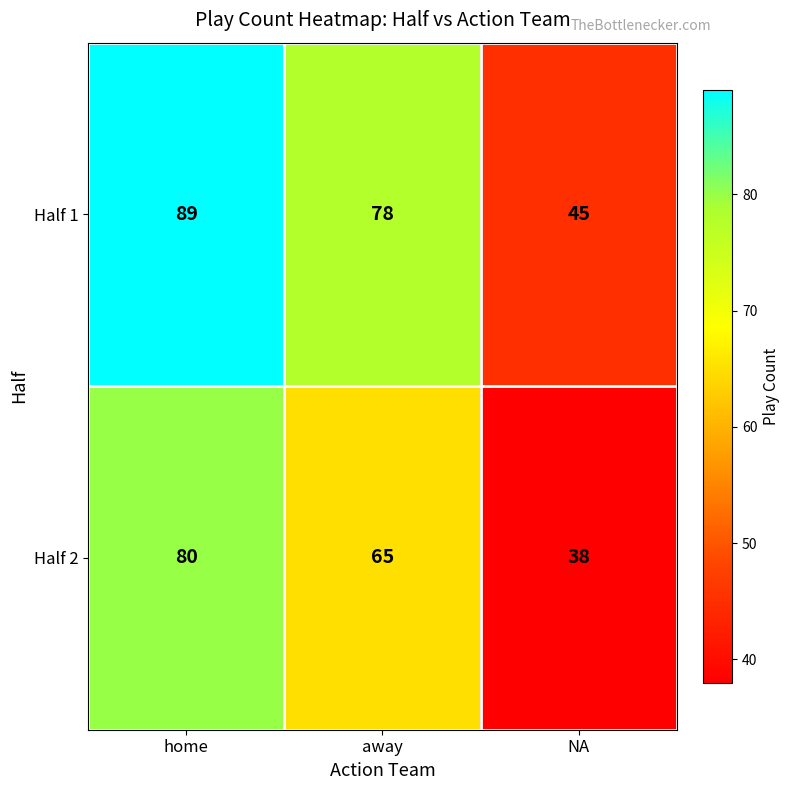

What is the lowest value of the Half 2 series?

38